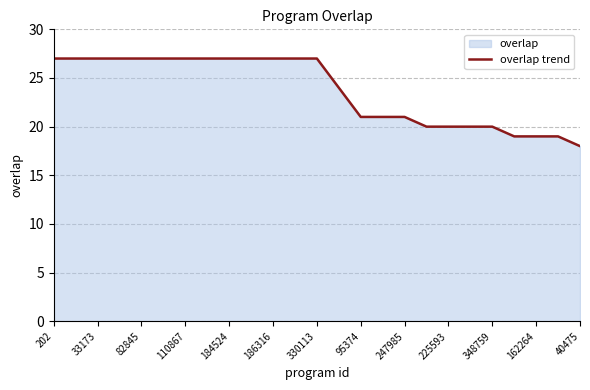

What is the difference between the maximum and minimum values?

9